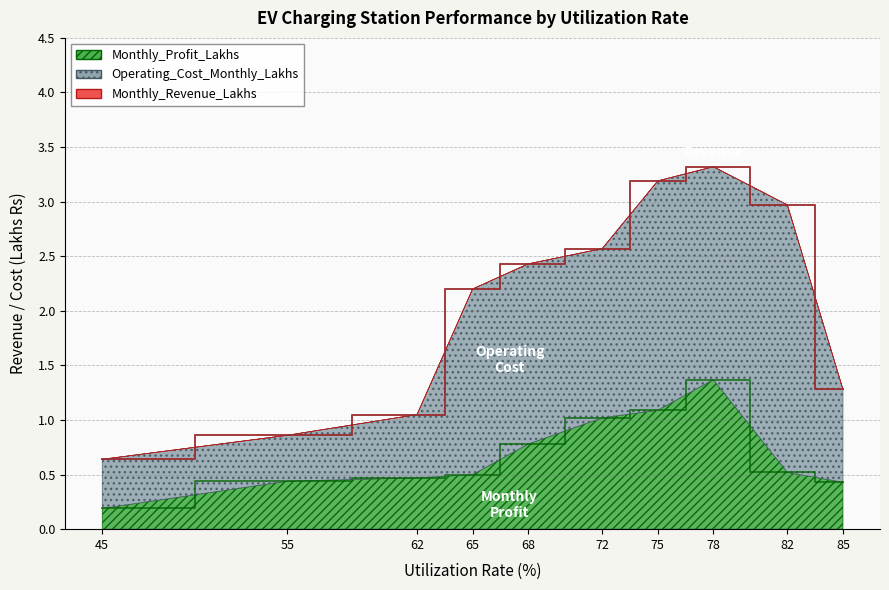

True or false: Monthly_Revenue_Lakhs has more than 1 points higher than both neighbors.

False